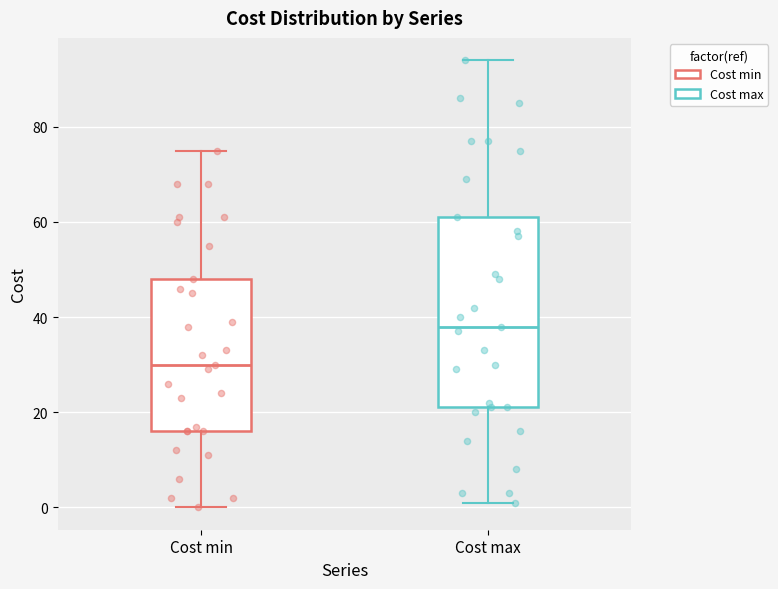

Reading left to right, read every box against the y-axis: the position of its median line, the range the box covers, and the ends of its whiskers. The values are not printed on the chart, so give them approximately, as read against the axis.

Cost min: median 30, box 16 to 48, whiskers 0 to 76
Cost max: median 38, box 22 to 62, whiskers 2 to 94